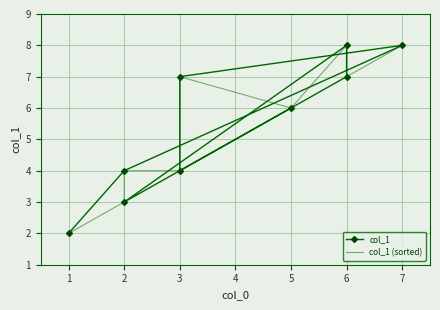

Is it true that col_1 (sorted) equals 6 at 5?

True